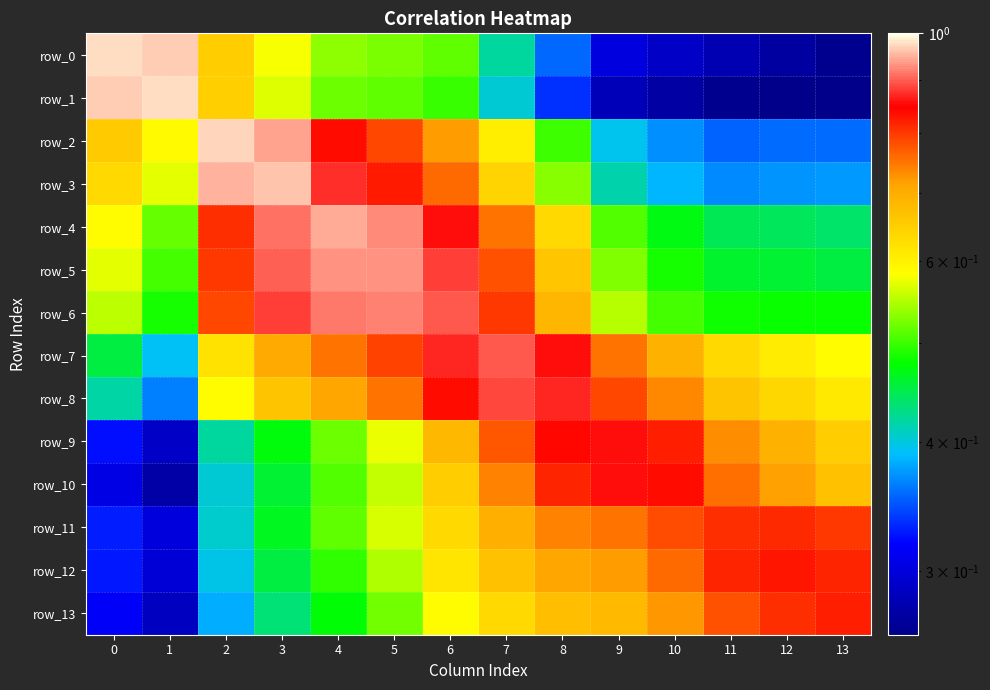

At 3, list the series in order from smallest to largest.

row_13, row_12, row_10, row_11, row_9, row_1, row_0, row_8, row_7, row_6, row_5, row_4, row_2, row_3